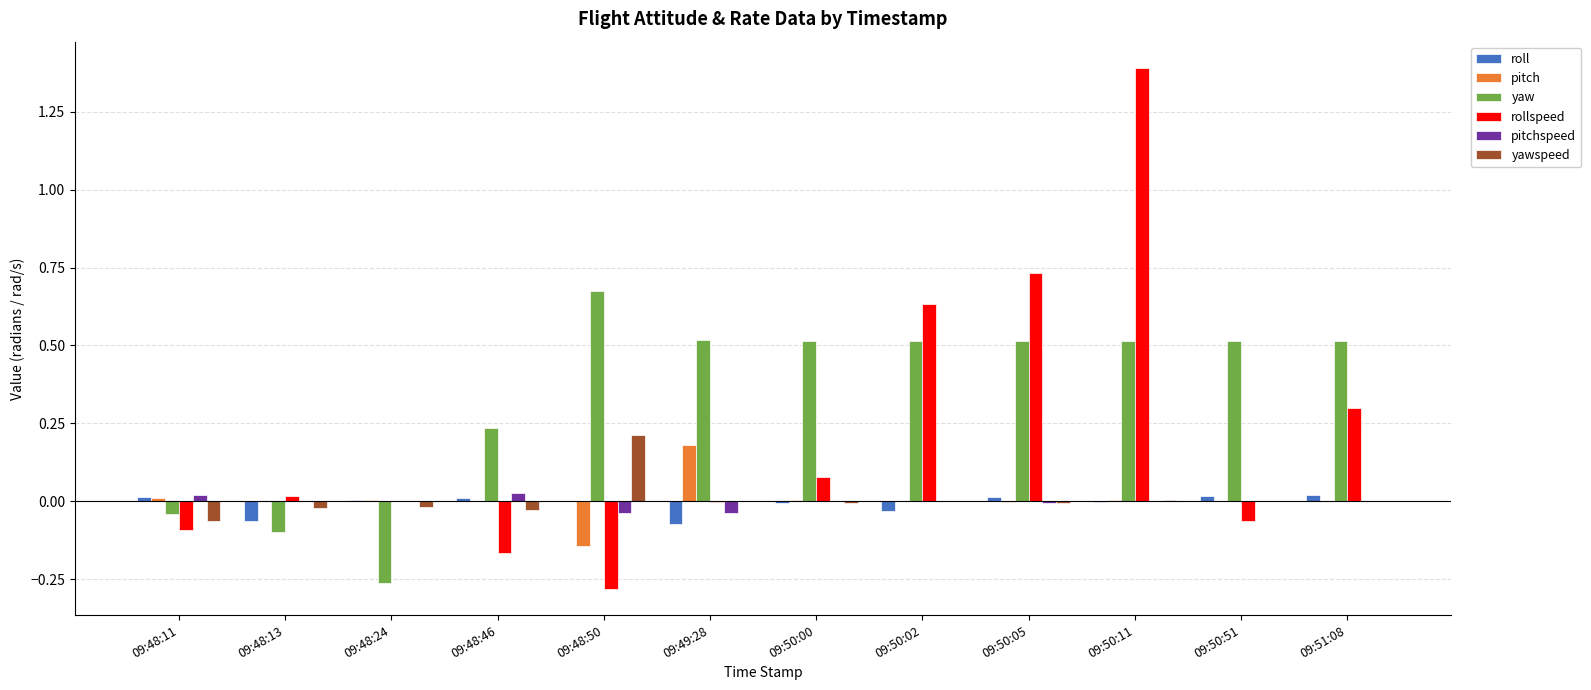

True or false: yawspeed has a value of -0.0 at 09:50:00.

True